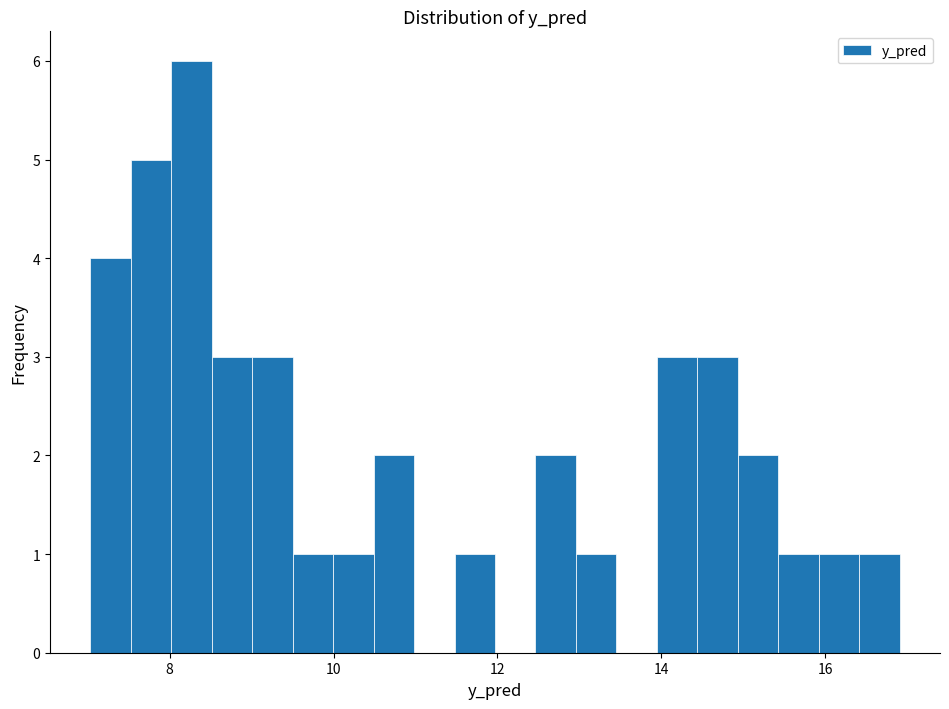

Read against the x-axis, roughly where is the centre of the tallest bar?

8.2